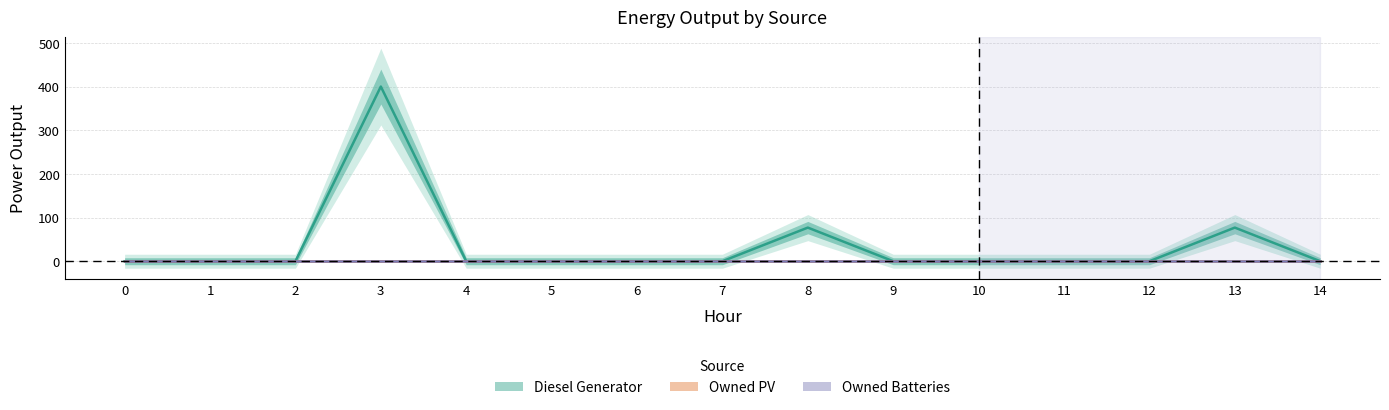

What is the maximum value for Diesel Generator?

400.0